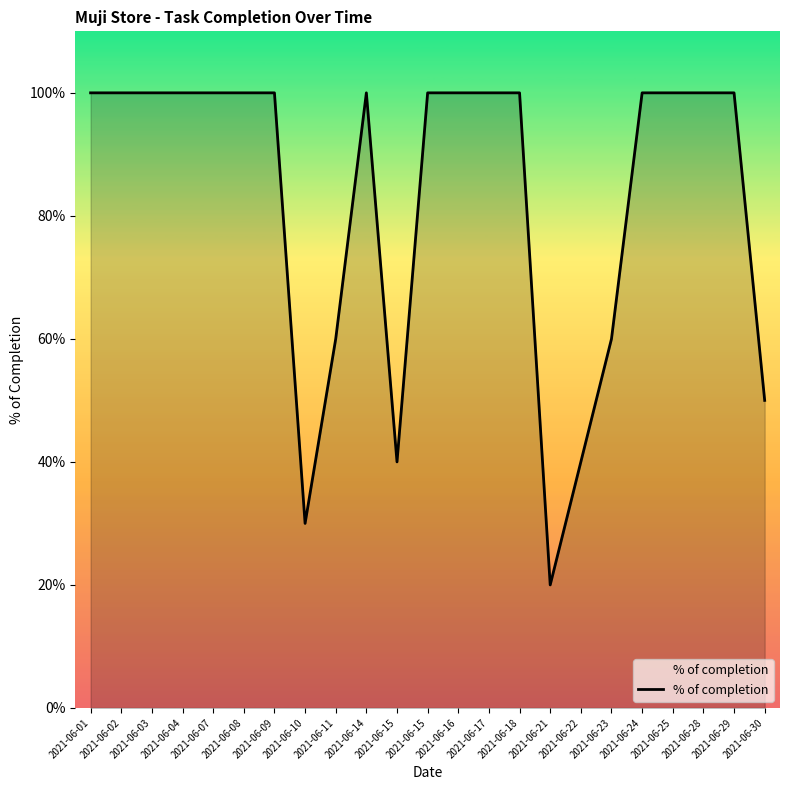

How many values are between 0 and 1?

23